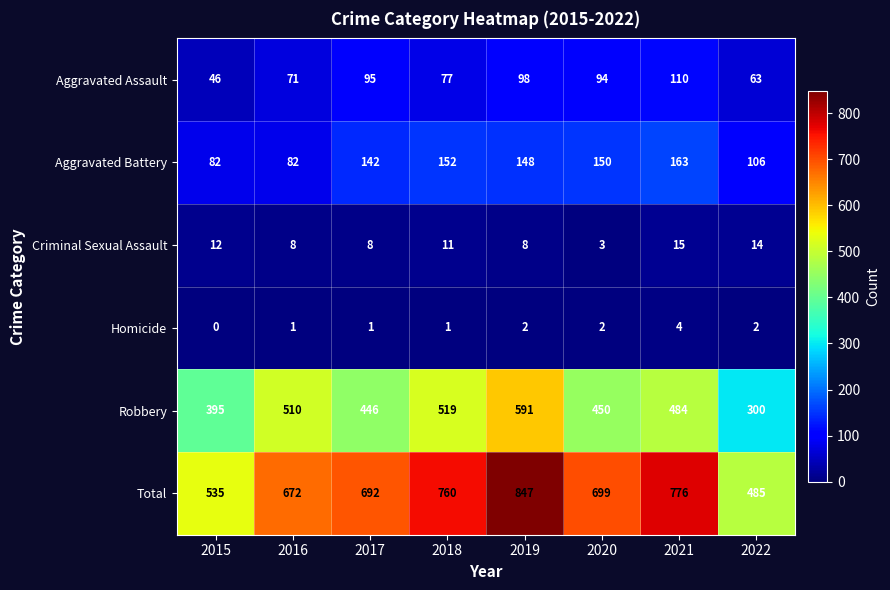

Which series has the largest total across all categories?

Total